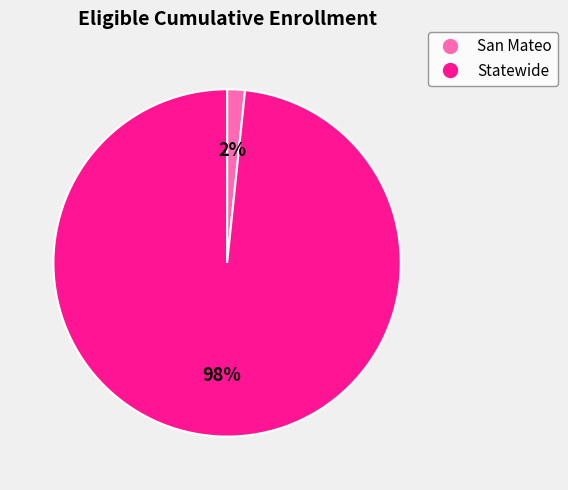

Combined, do San Mateo and Statewide account for over 50%?

Yes